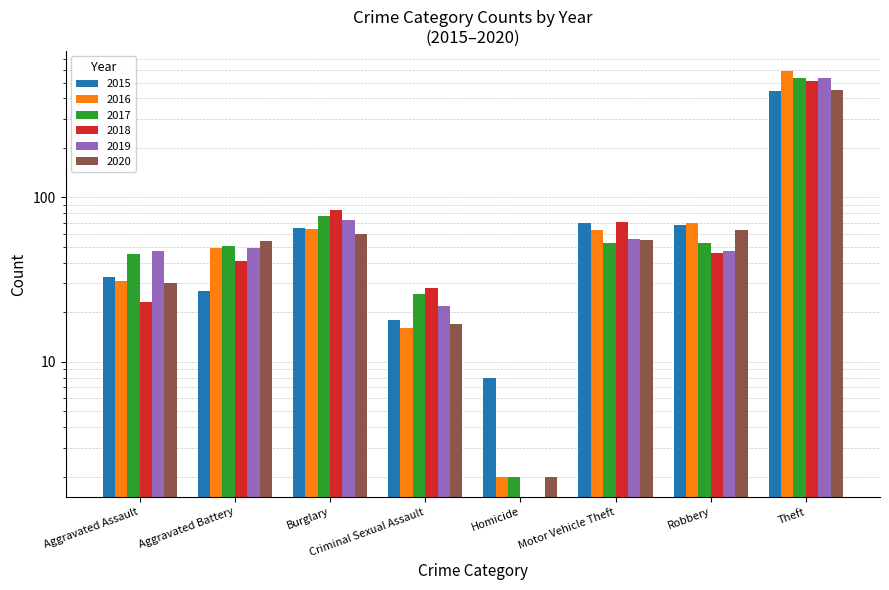

What is the difference between the maximum and second lowest values in the 2019 series?

511